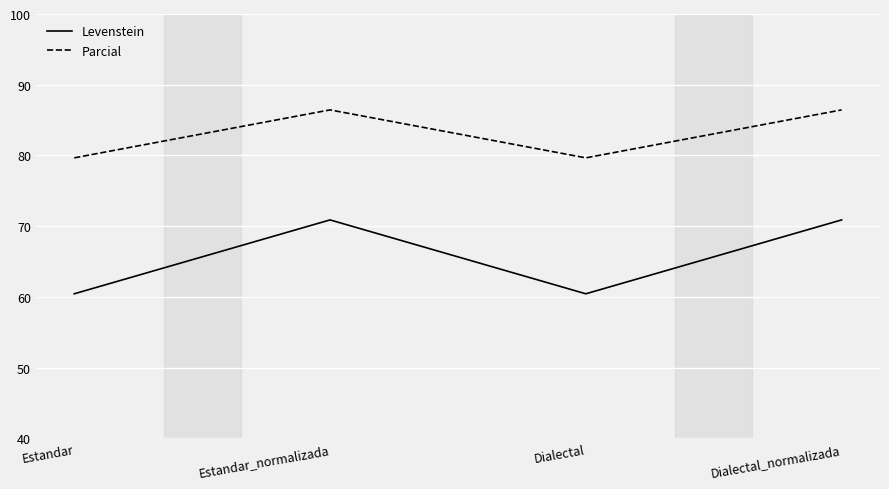

In Levenstein, how many points are higher than both neighbors (excluding endpoints)?

1